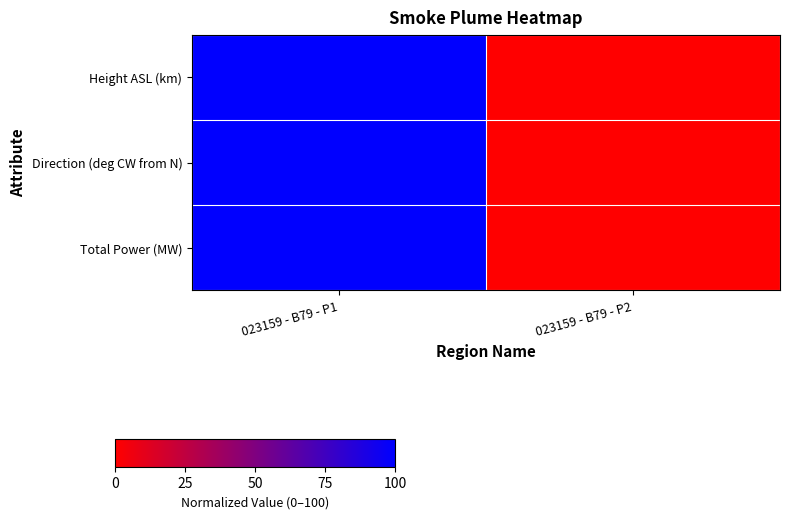

At 023159 - B79 - P2, list the series in order from largest to smallest.

Height ASL (km), Direction (deg CW from N), Total Power (MW)